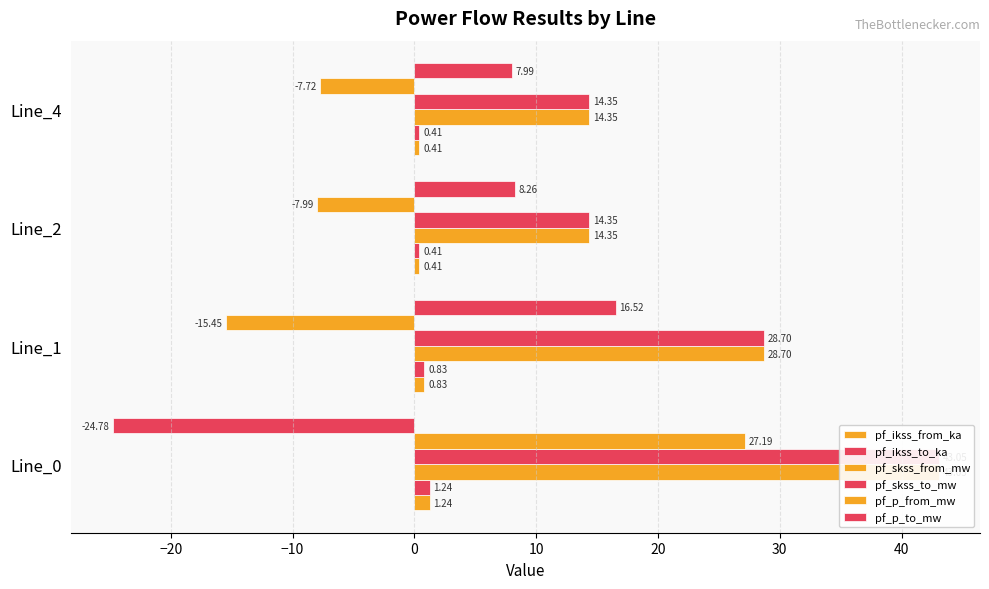

Which series has the largest total across all categories?

pf_skss_from_mw